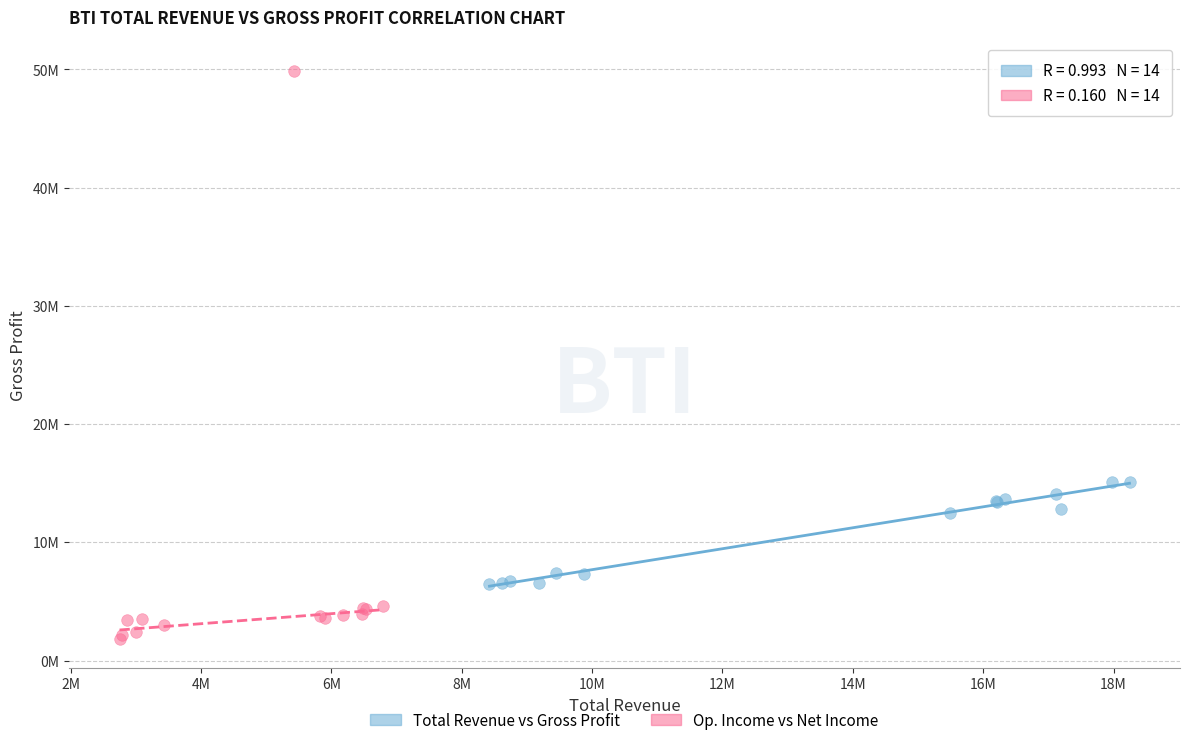

Which series reaches the minimum Y coordinate?

Op. Income vs Net Income